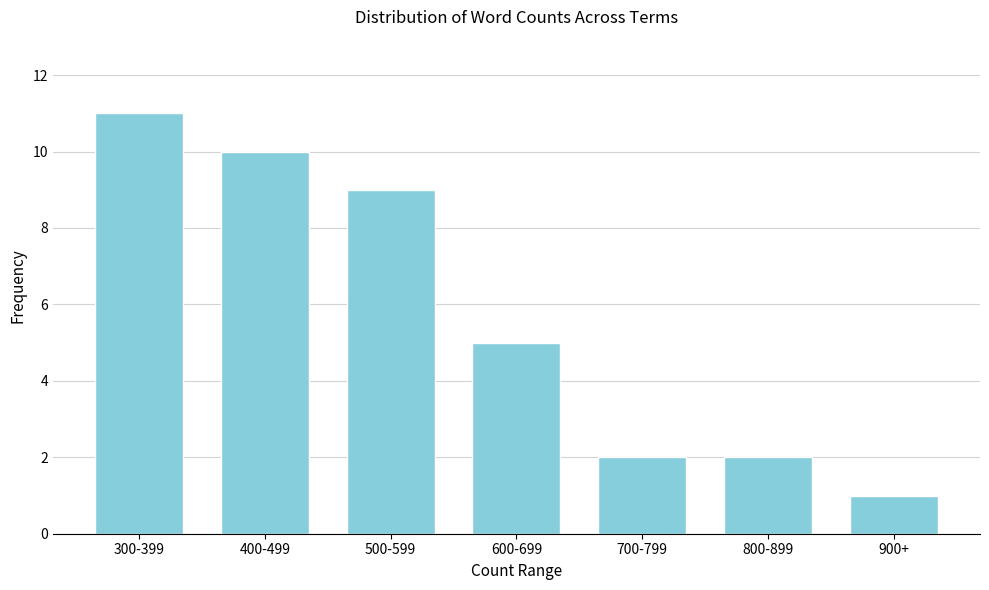

Reading left to right, extract all data points from this chart.

300-399=11	400-499=10	500-599=9	600-699=5	700-799=2	800-899=2	900+=1